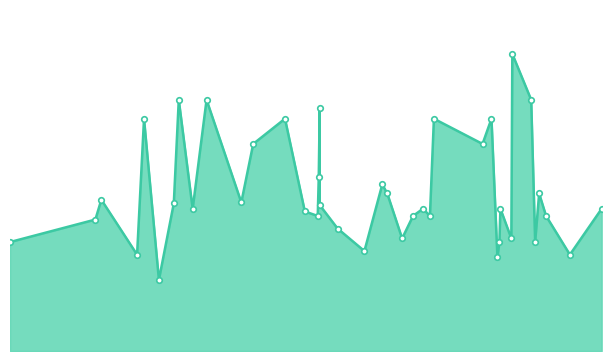

Reading left to right, list all the values displayed in this chart.

2020-11-30=121	2021-02-24=146	2021-03-02=168	2021-04-07=107	2021-04-14=258	2021-04-29=79	2021-05-14=164	2021-05-19=279	2021-06-02=158	2021-06-16=279	2021-07-21=165	2021-08-02=230	2021-09-03=258	2021-09-23=155	2021-10-06=150	2021-10-07=193	2021-10-08=270	2021-10-08=162	2021-10-26=136	2021-11-22=111	2021-12-10=185	2021-12-15=175	2021-12-30=125	2022-01-10=150	2022-01-20=158	2022-01-27=150	2022-01-31=258	2022-03-21=230	2022-03-30=258	2022-04-05=104	2022-04-07=121	2022-04-08=158	2022-04-19=125	2022-04-20=330	2022-05-09=279	2022-05-13=121	2022-05-17=175	2022-05-24=150	2022-06-17=107	2022-07-19=158